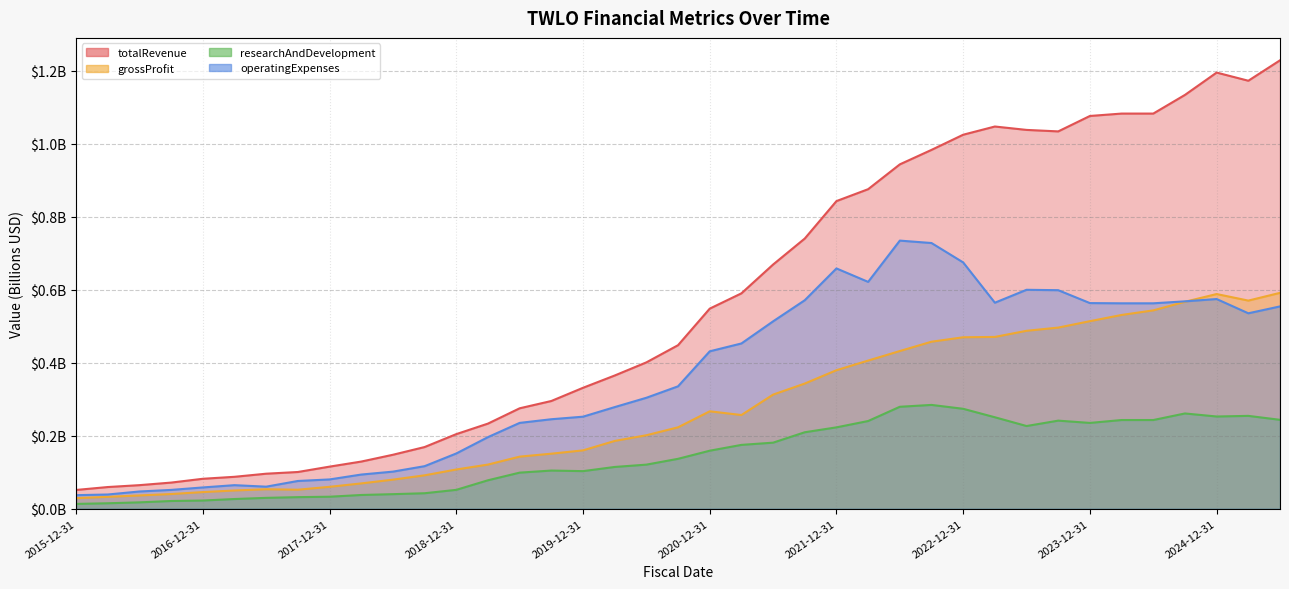

Which label corresponds to the smallest value in the chart?

2015-12-31